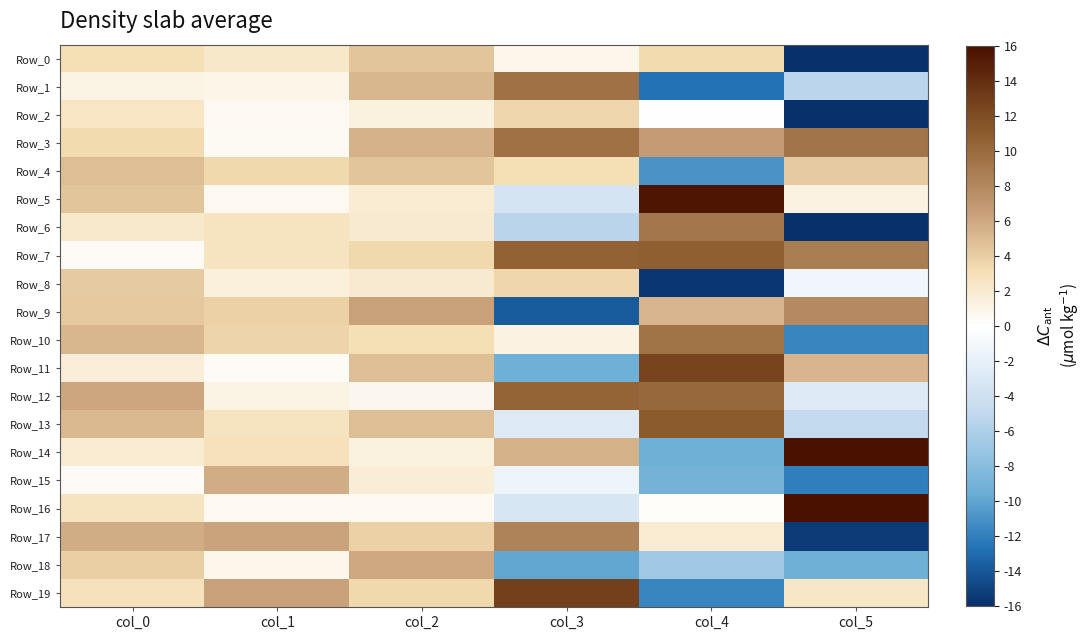

Between col_1 and col_3, which is larger?

col_1